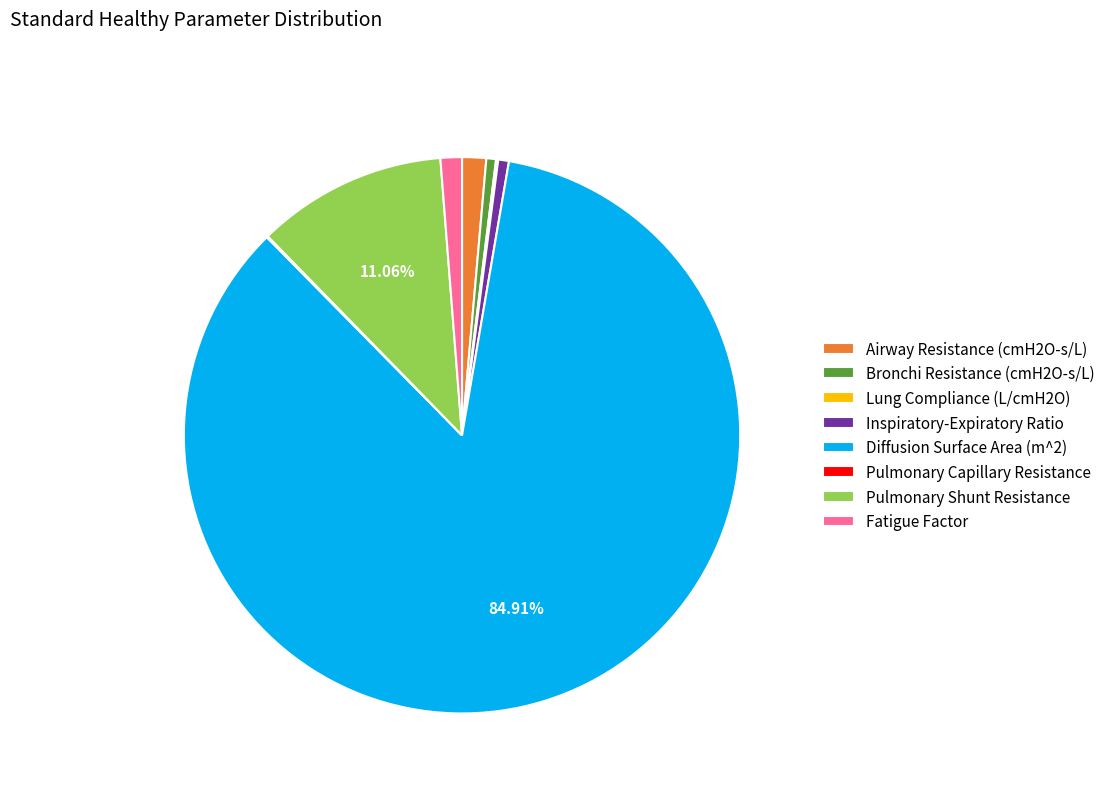

What is the majority slice?

Diffusion Surface Area (m^2)